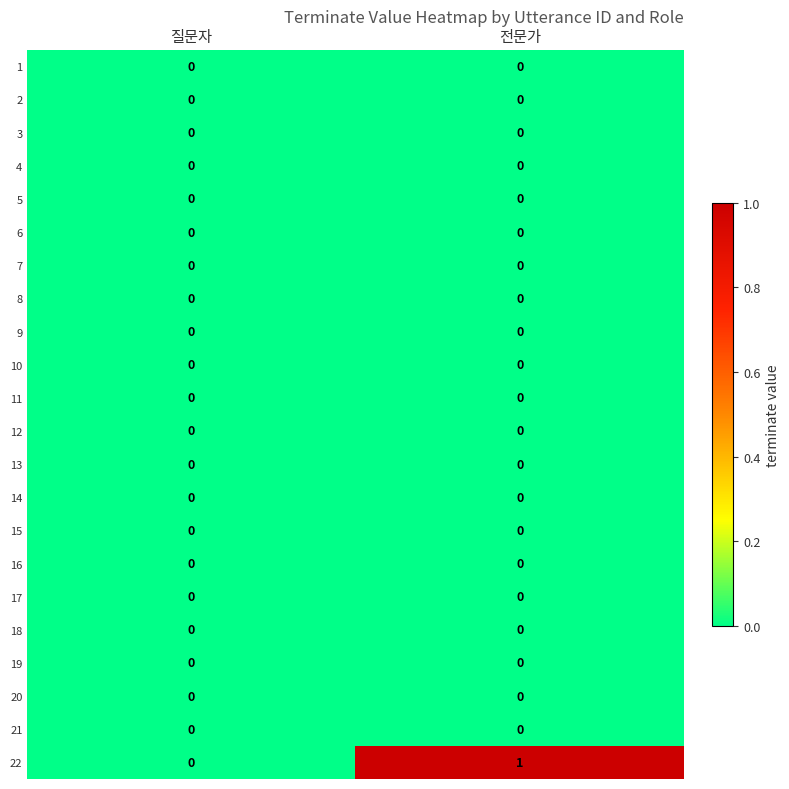

Which series has the largest total across all categories?

22